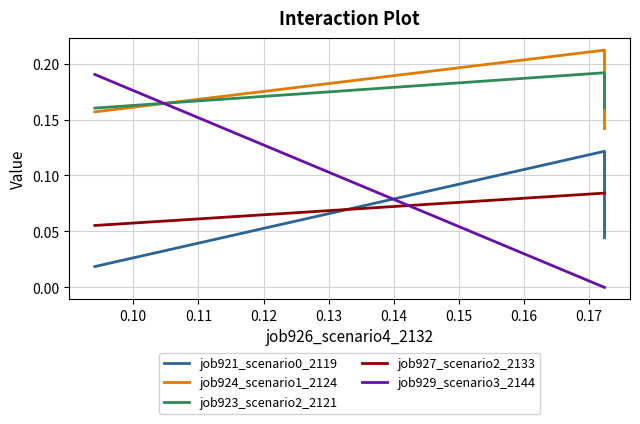

What is the greatest value displayed?

0.2